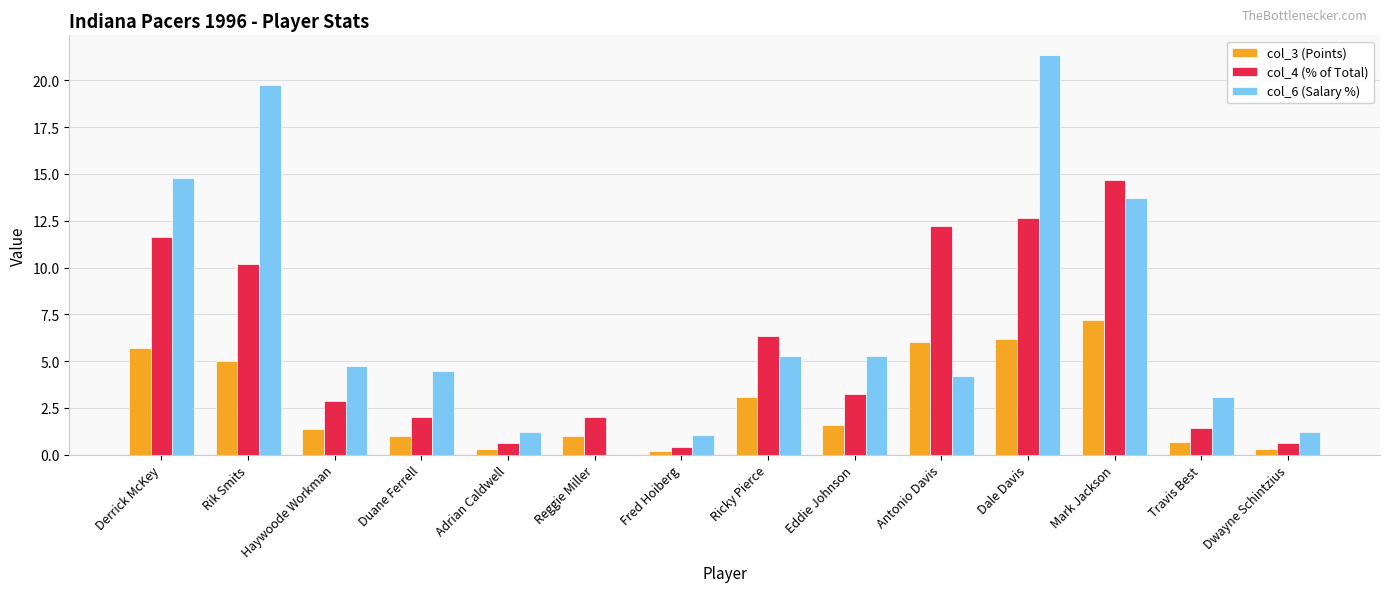

Is it true that col_3 (Points) equals 1.4 at Haywoode Workman?

True